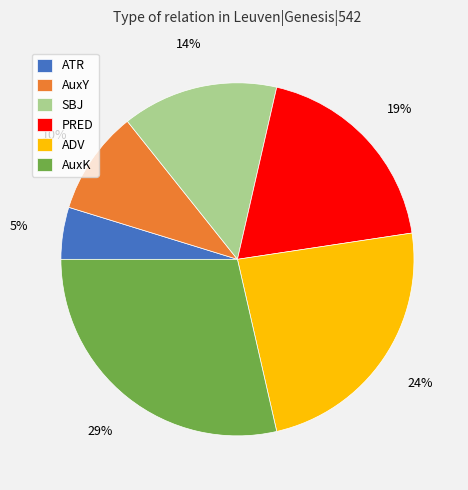

The AuxK slice represents 23% of the pie. True or false?

False